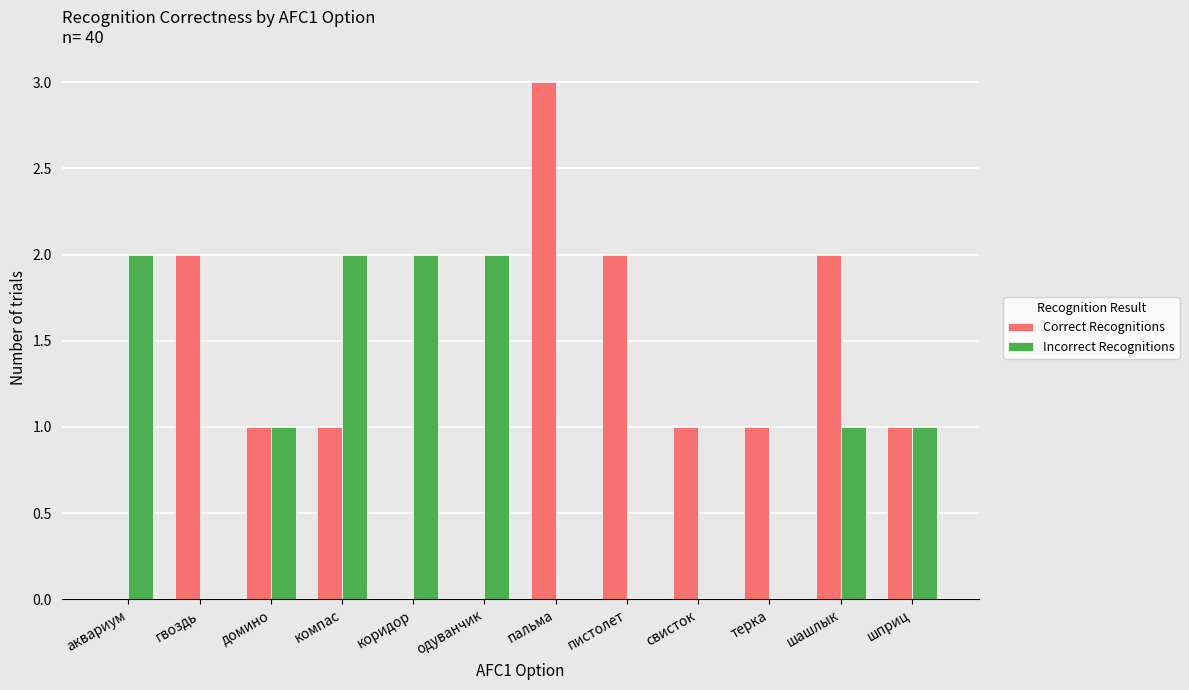

What is the average value of the Correct Recognitions series?

1